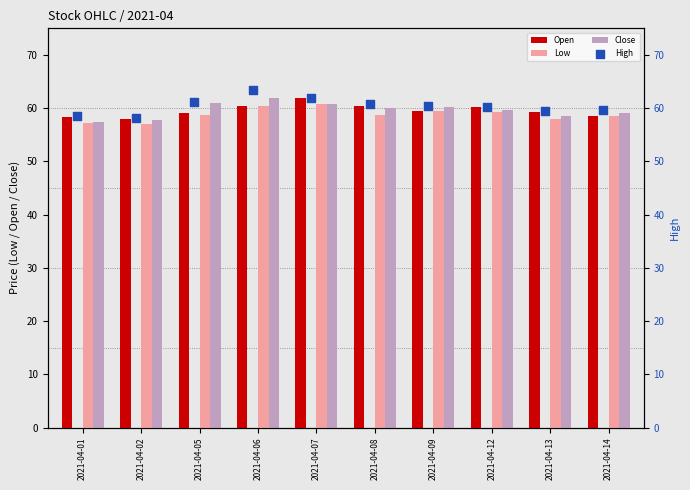

Which series reaches the minimum Y coordinate?

Low